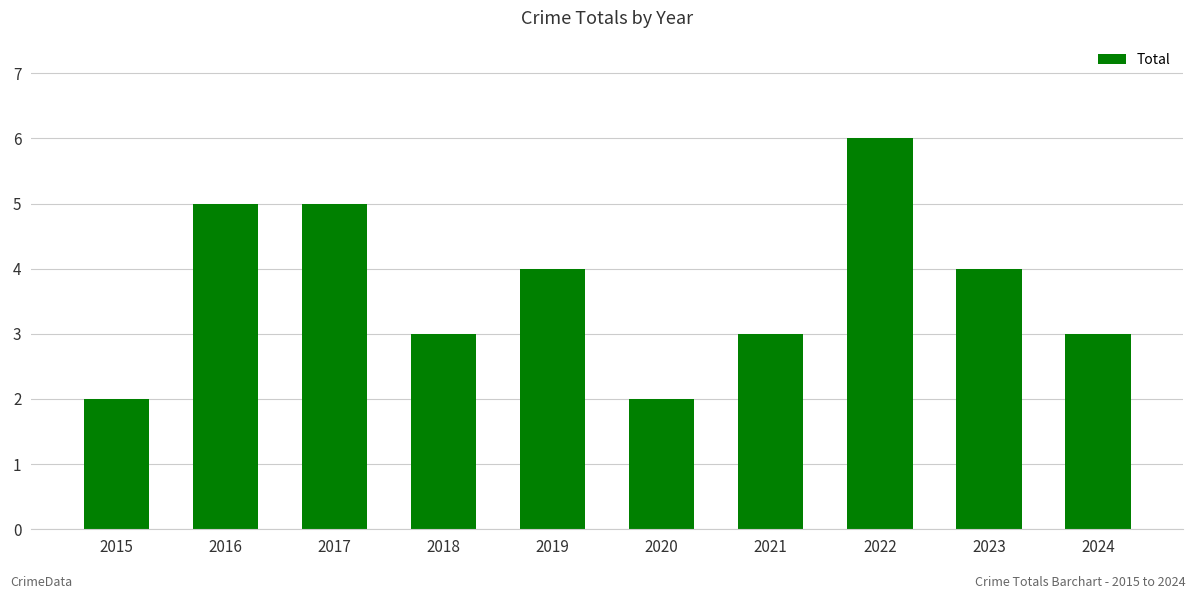

True or false: the data shows 1 at 2020.

False